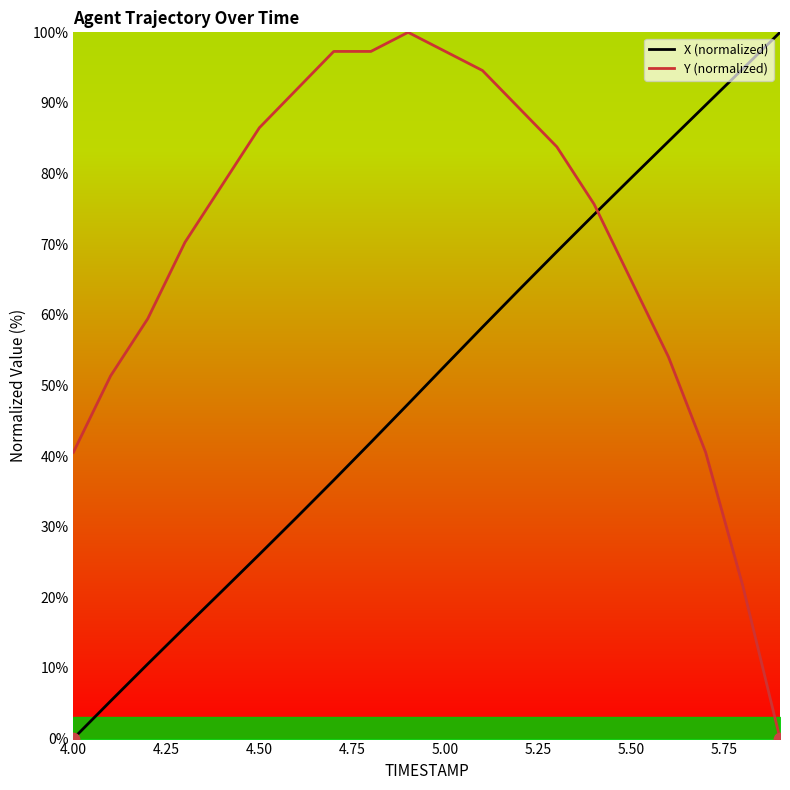

What are all the series names shown in the legend?

X (normalized), Y (normalized)